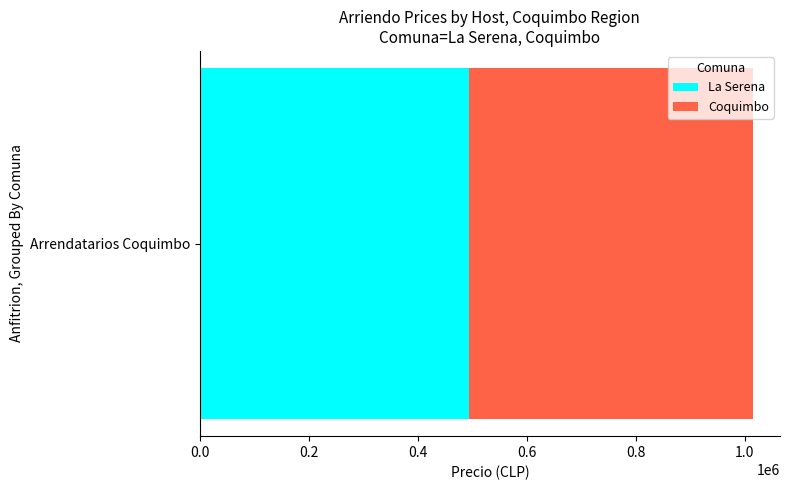

What is the lowest value of the La Serena series?

495000